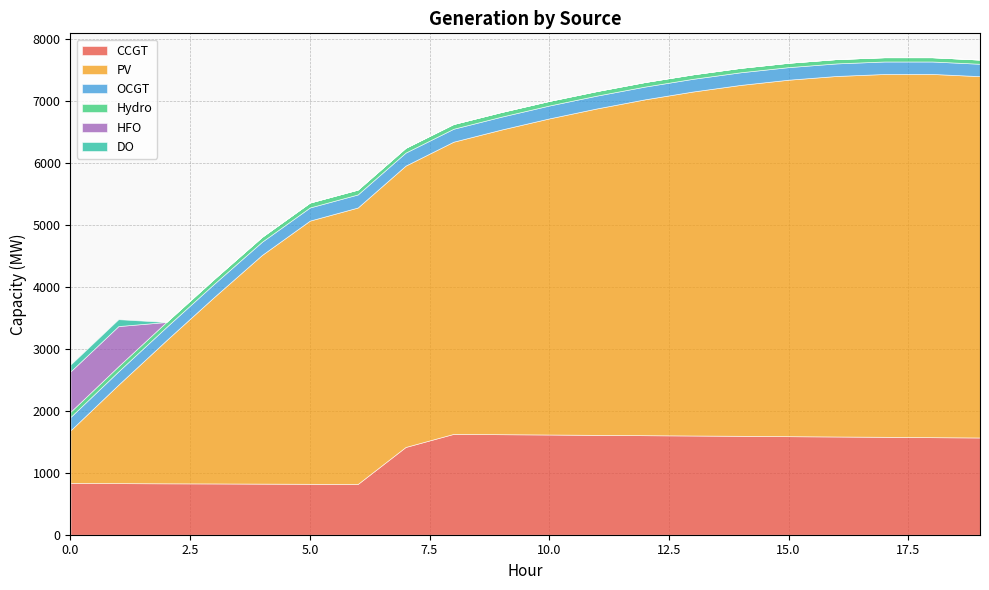

True or false: OCGT has more than 2 interior local peaks.

False